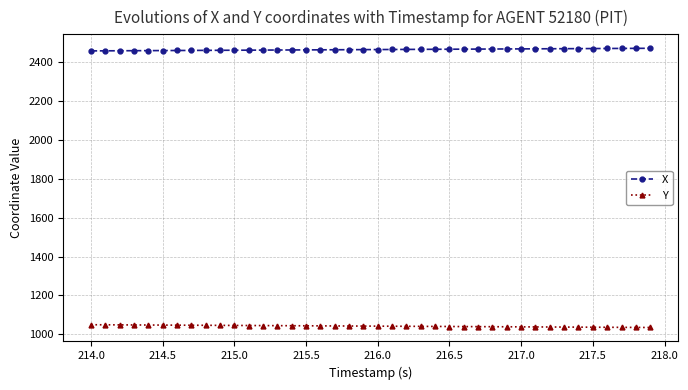

How many lines are shown in the chart?

2